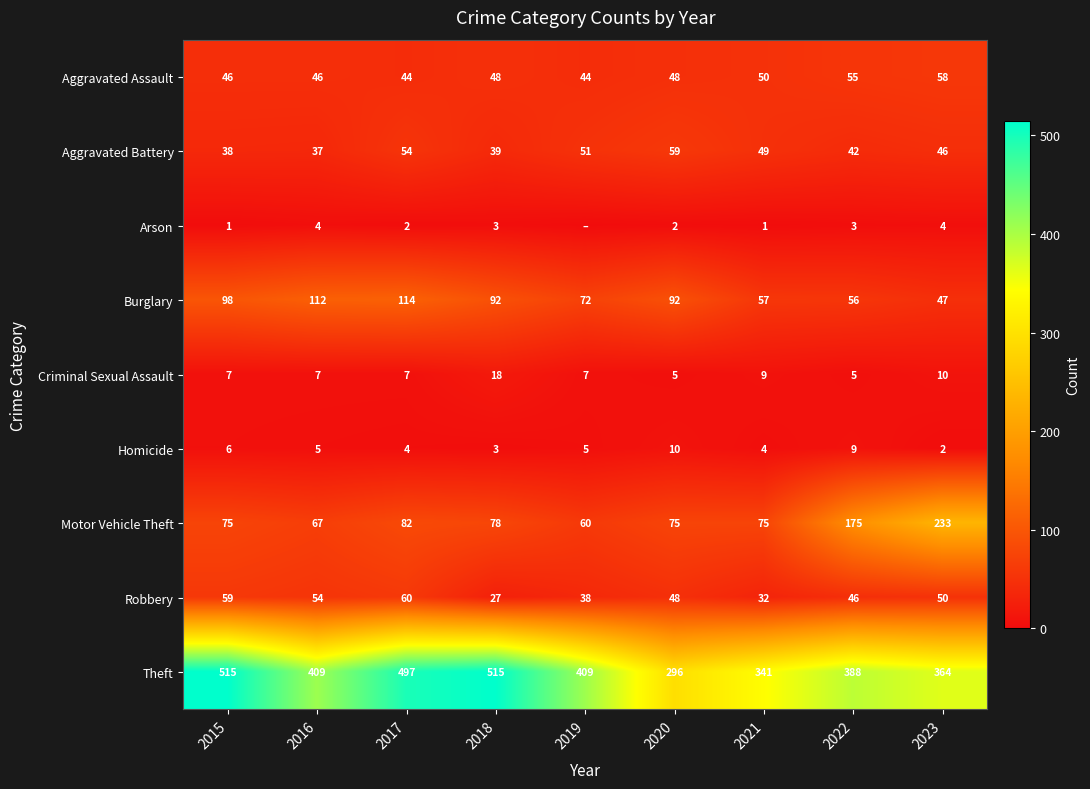

Read the Burglary value at 2018, to the nearest 5.

90